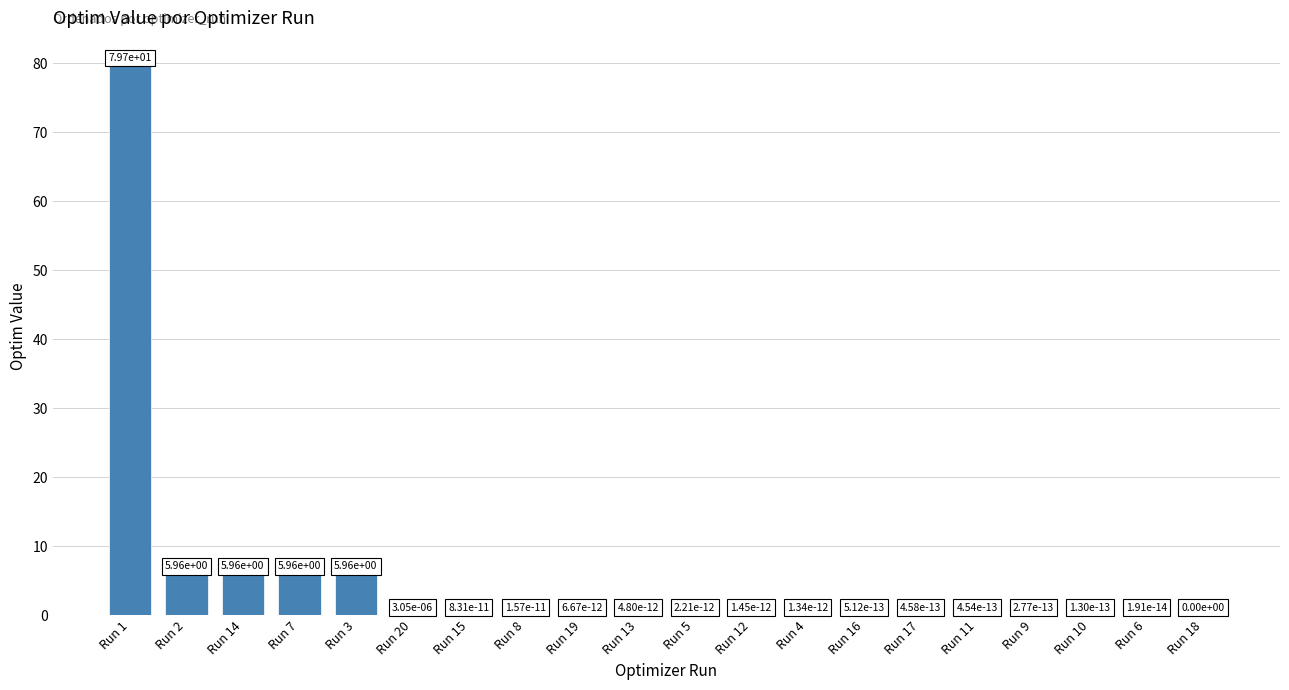

What is the change in value from Run 14 to Run 12?

-6.0